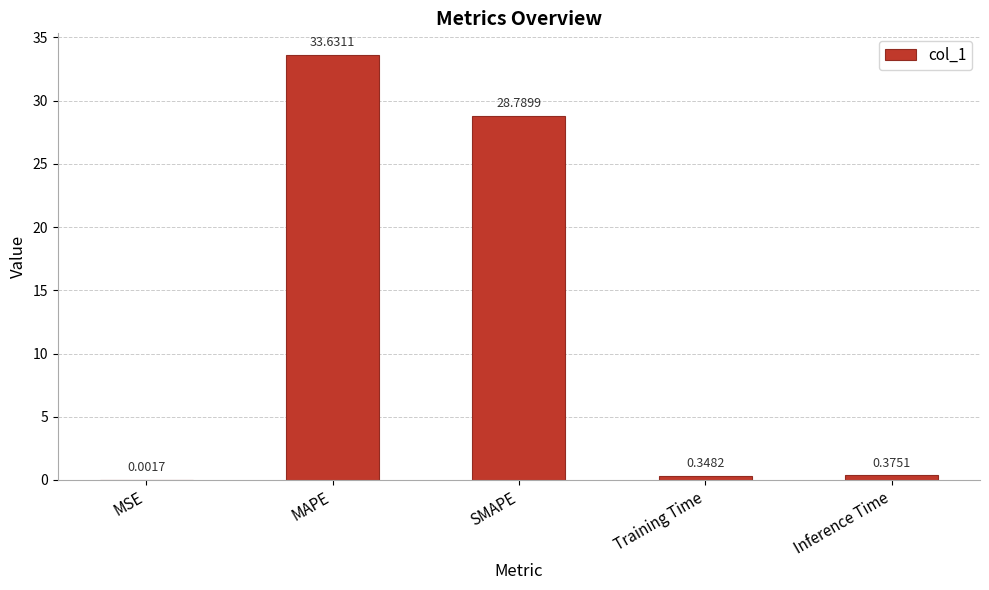

Between MAPE and Inference Time, which is larger?

MAPE